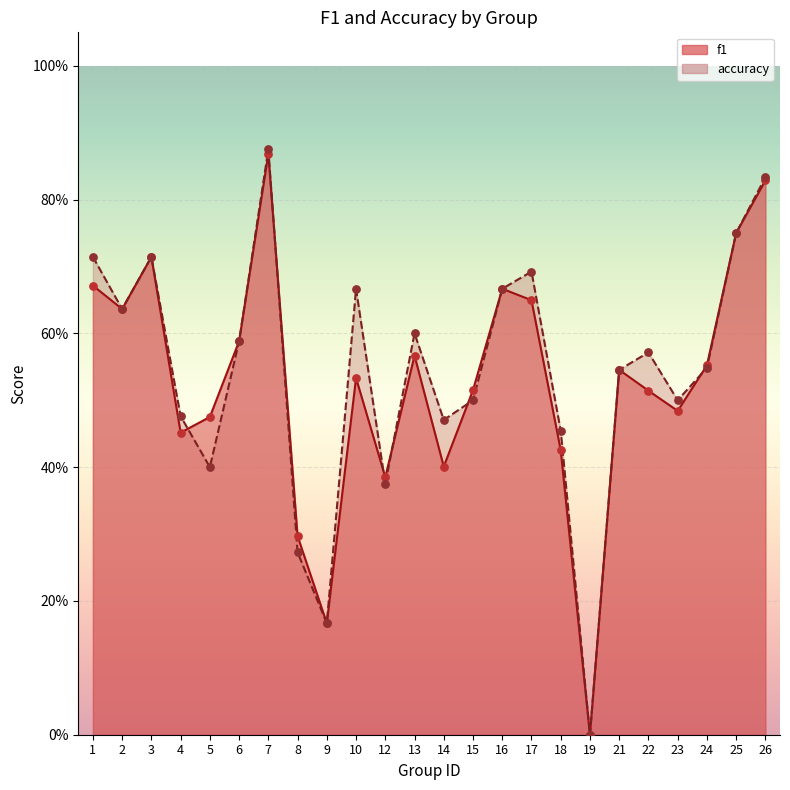

What are all the series names shown in the legend?

f1, accuracy